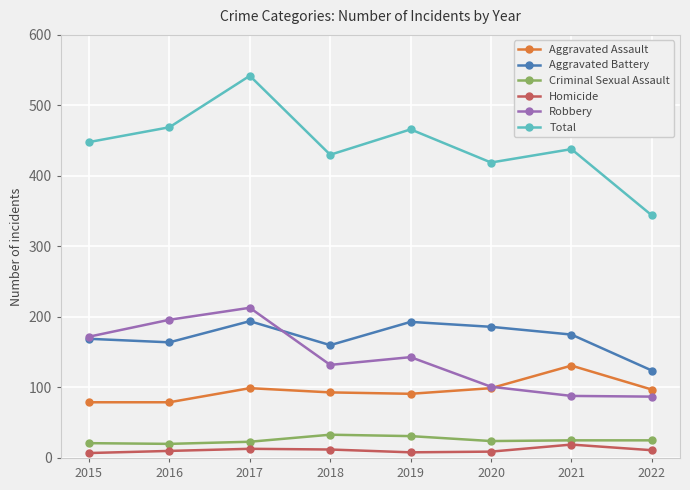

Which series has the widest spread of values?

Total